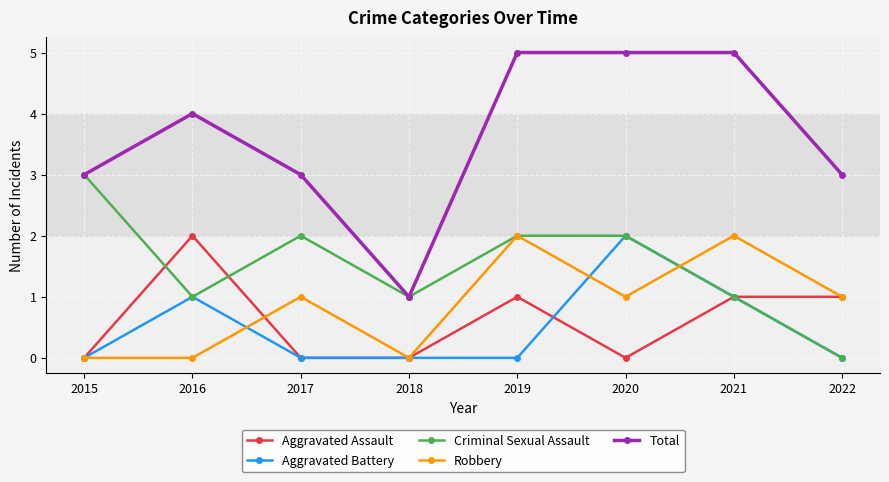

What is the value of the Aggravated Assault point at the 7th from the left?

1